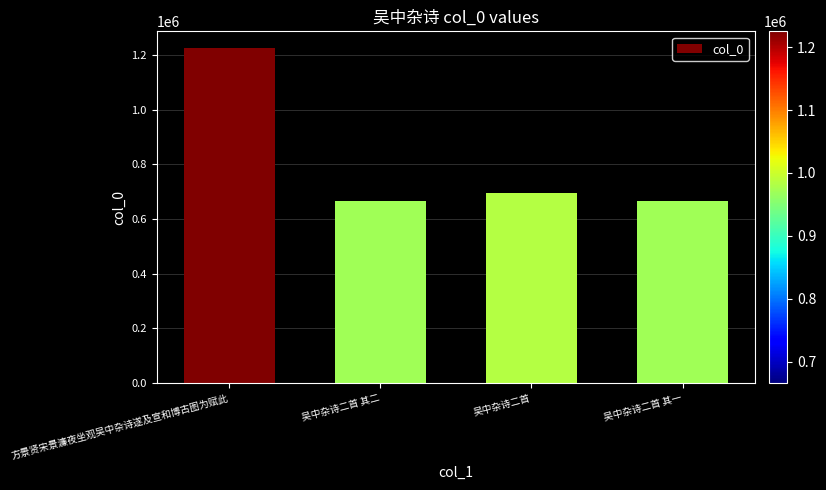

What is the ratio of the value at 方景贤宋景濂夜坐观吴中杂诗遂及宣和博古图为赋此 to the value at 吴中杂诗二首 其一?

1.8